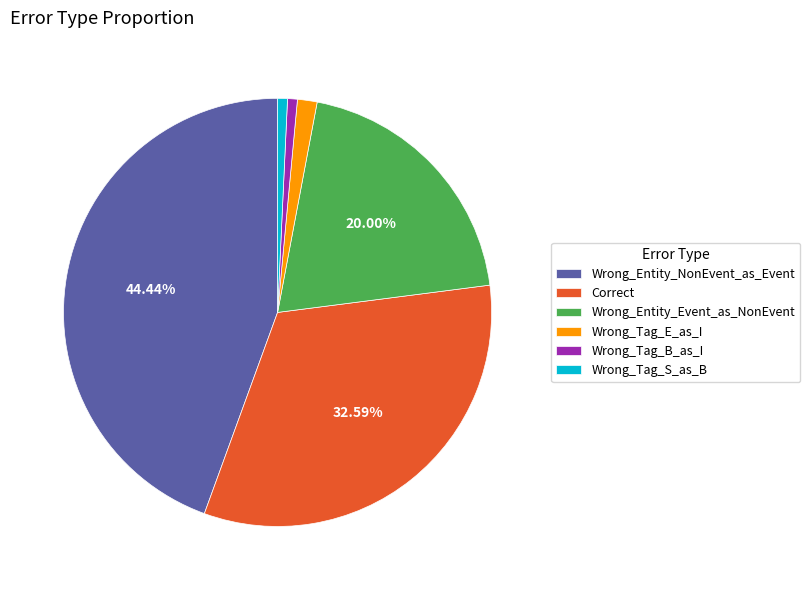

How many segments does this pie chart have?

6